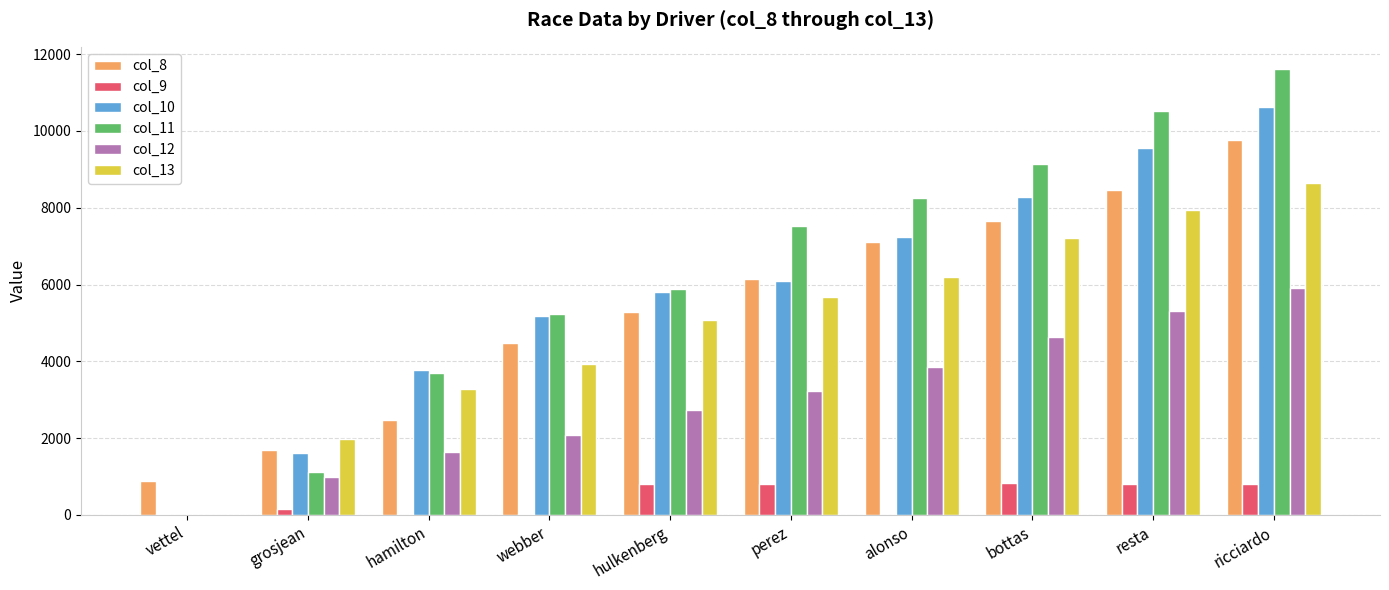

What is the greatest value displayed?

11612